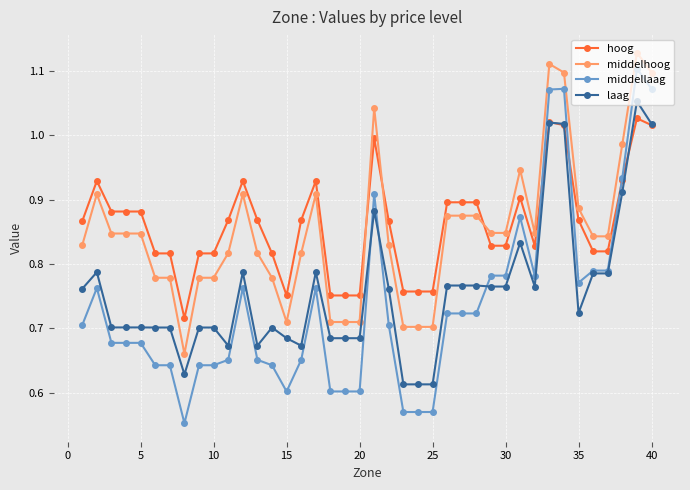

True or false: middellaag and middelhoog cross at least once.

False